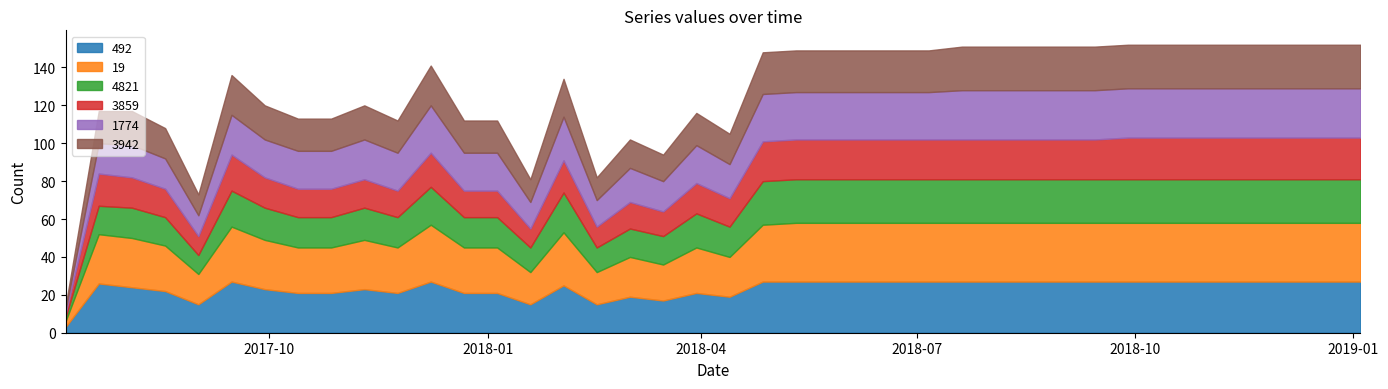

In 4821, how many points are higher than both neighbors (excluding endpoints)?

6